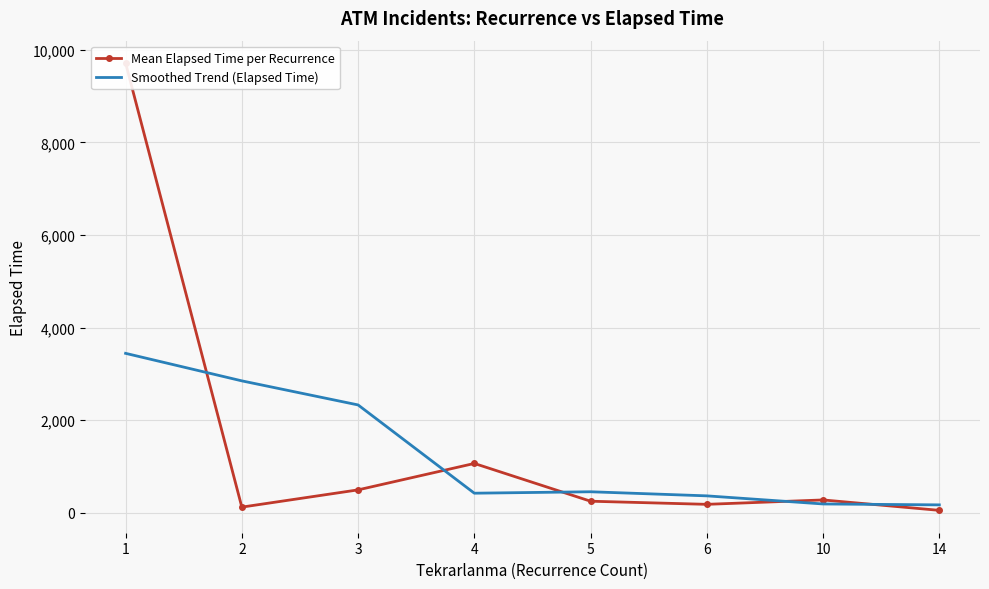

What is the smallest value displayed?

50.0